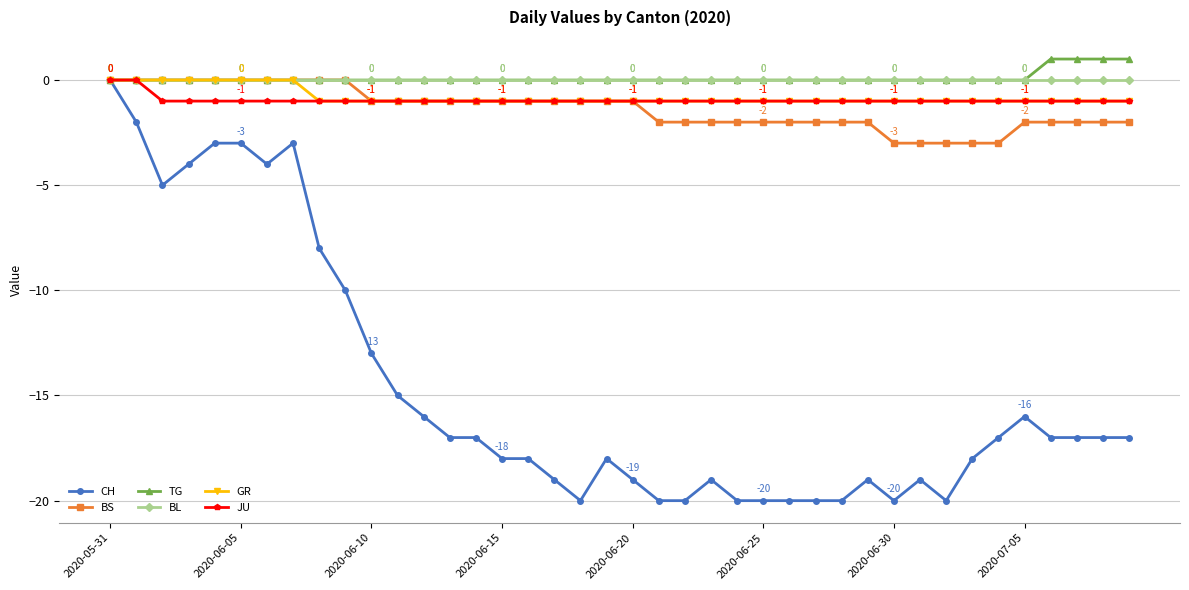

Which series has the widest spread of values?

CH